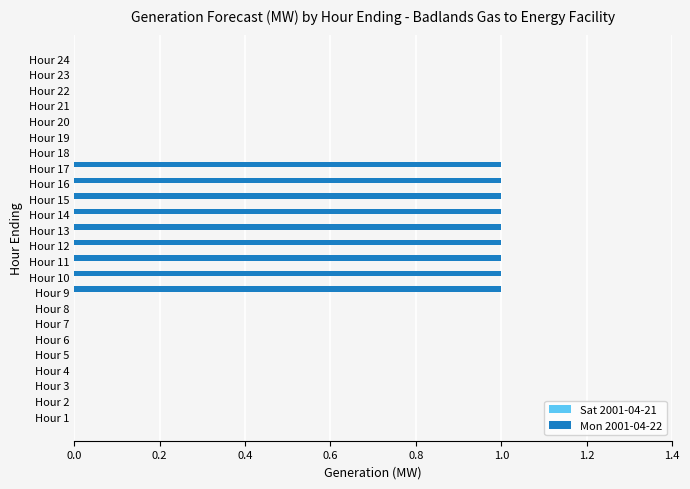

What is the change in value from Hour 1 to Hour 12?

+1